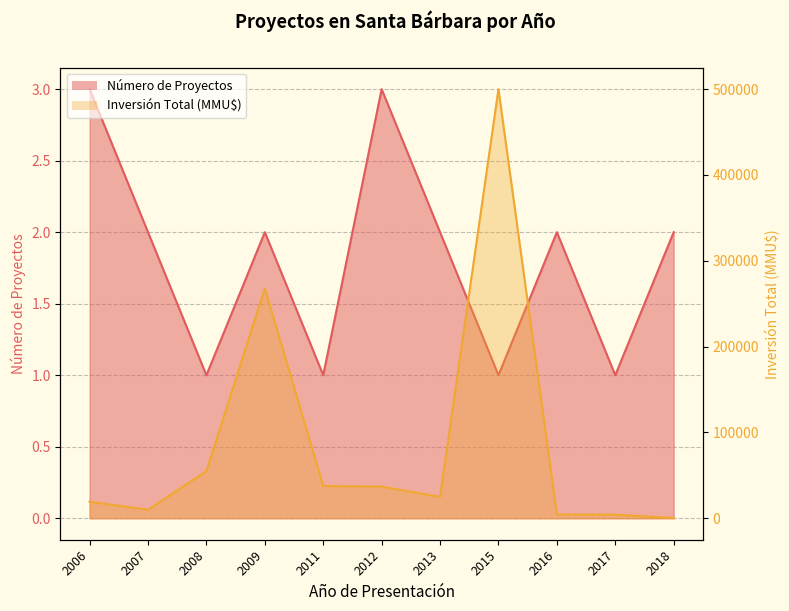

Which series has the largest range (max minus min)?

Inversión Total (MMU$)